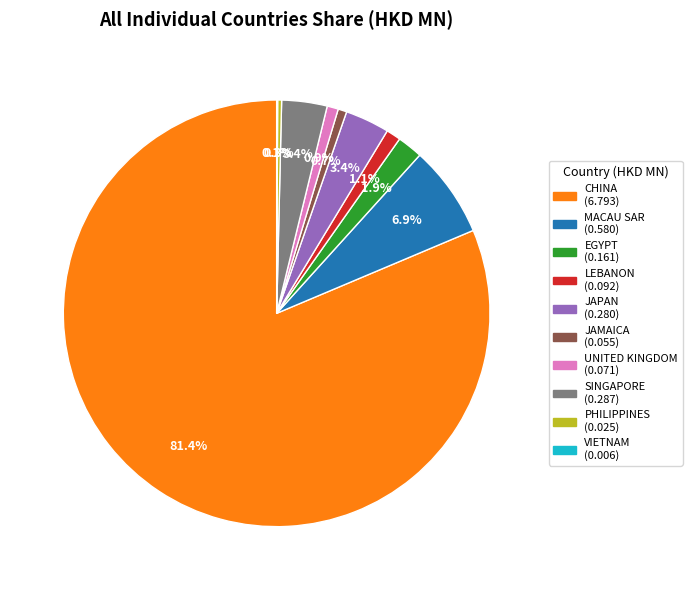

To the nearest percent, what portion does SINGAPORE represent?

3%